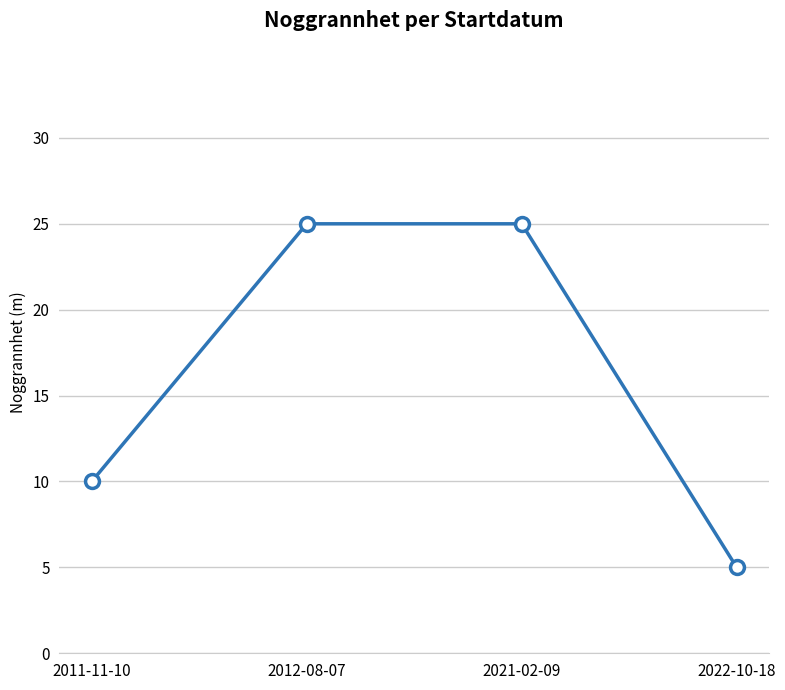

What is the ratio of the value at 2022-10-18 to the value at 2012-08-07?

0.2